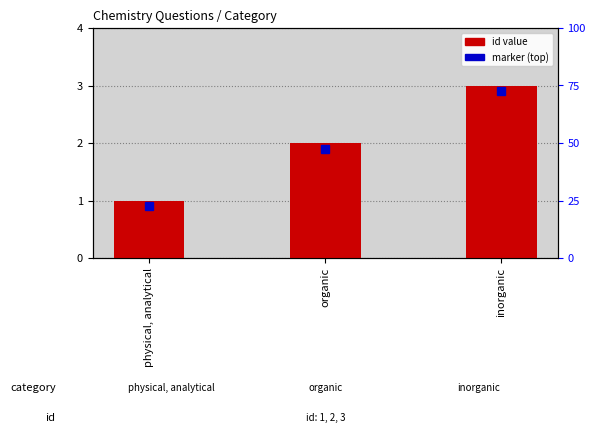

List the labels in order of value, largest first.

inorganic, organic, physical, analytical